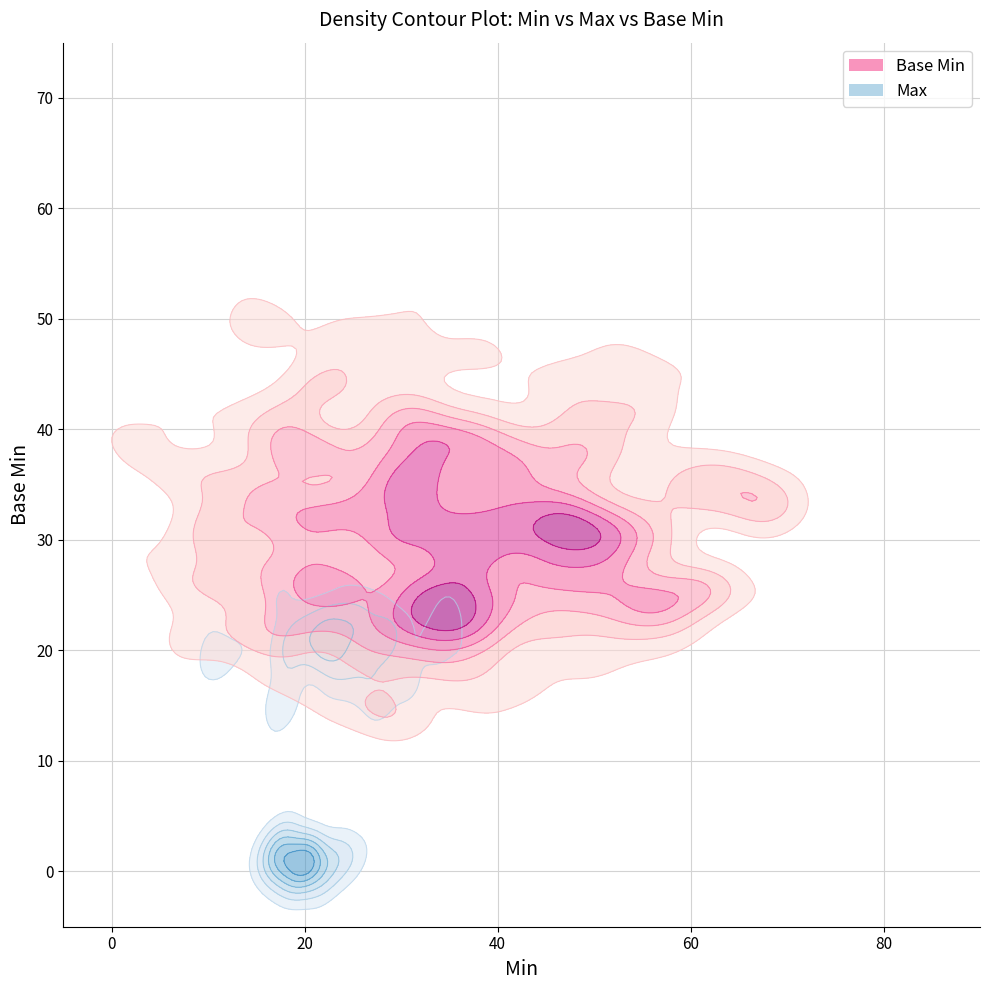

At how many categories does at least one series exceed 1?

1